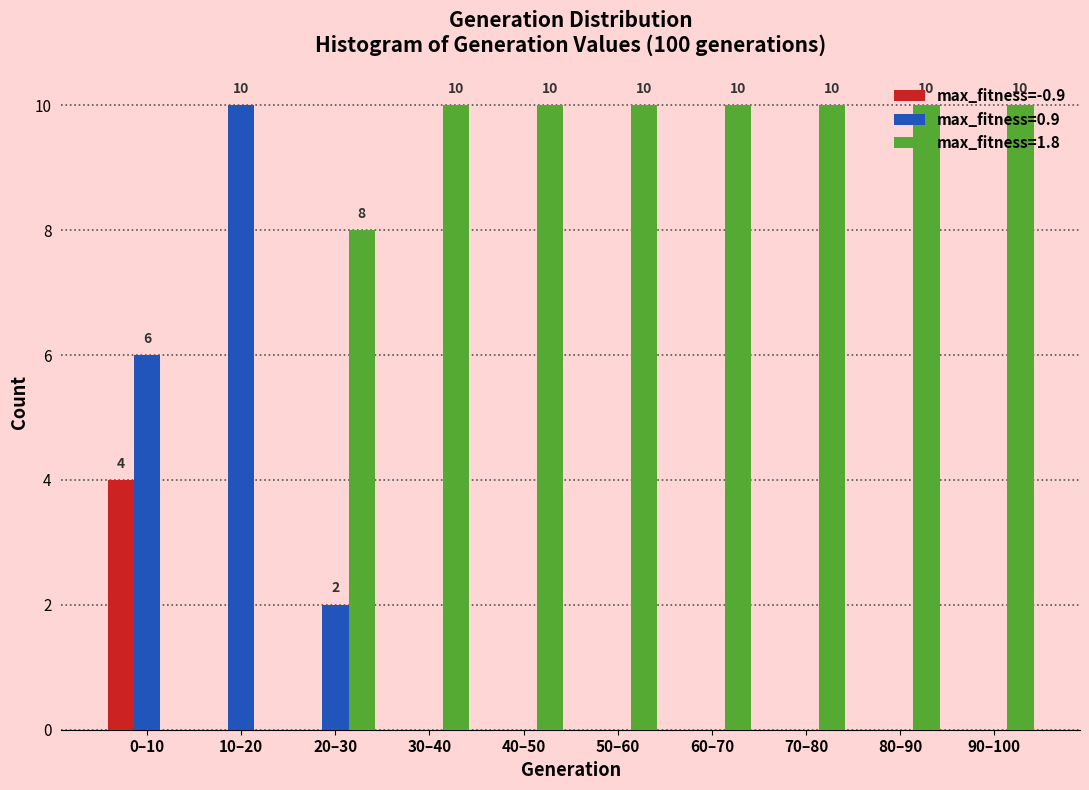

Where is max_fitness=0.9 nearest to the value 5?

0–10